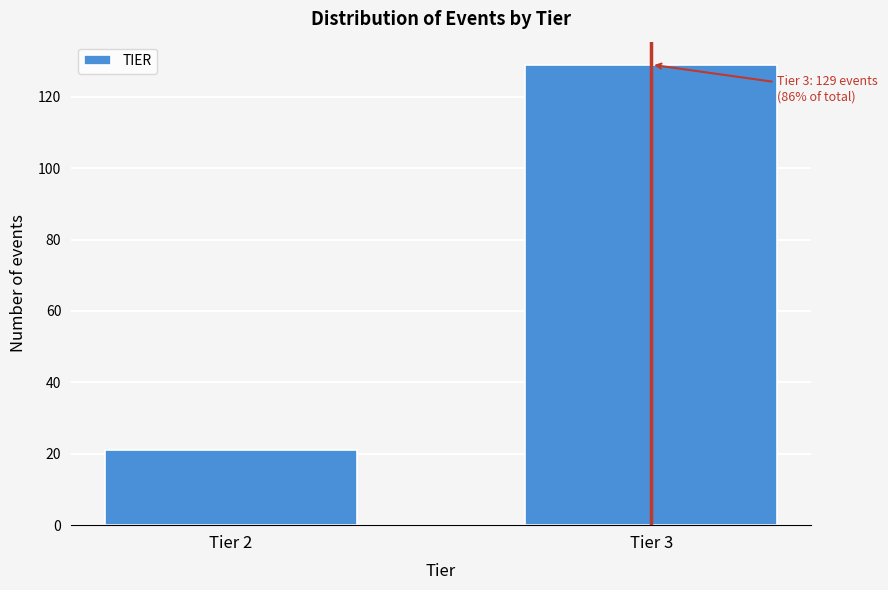

Reading left to right, extract all data points from this chart.

Tier 2=21	Tier 3=129